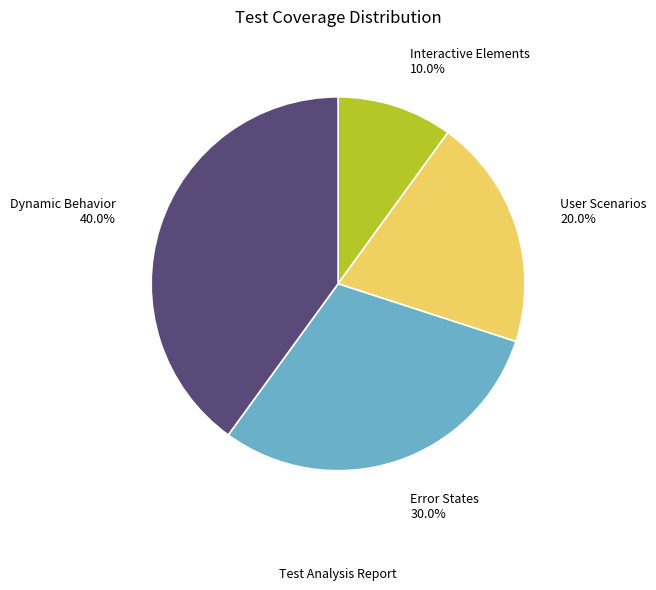

Is there any slice that represents more than half of the pie?

No